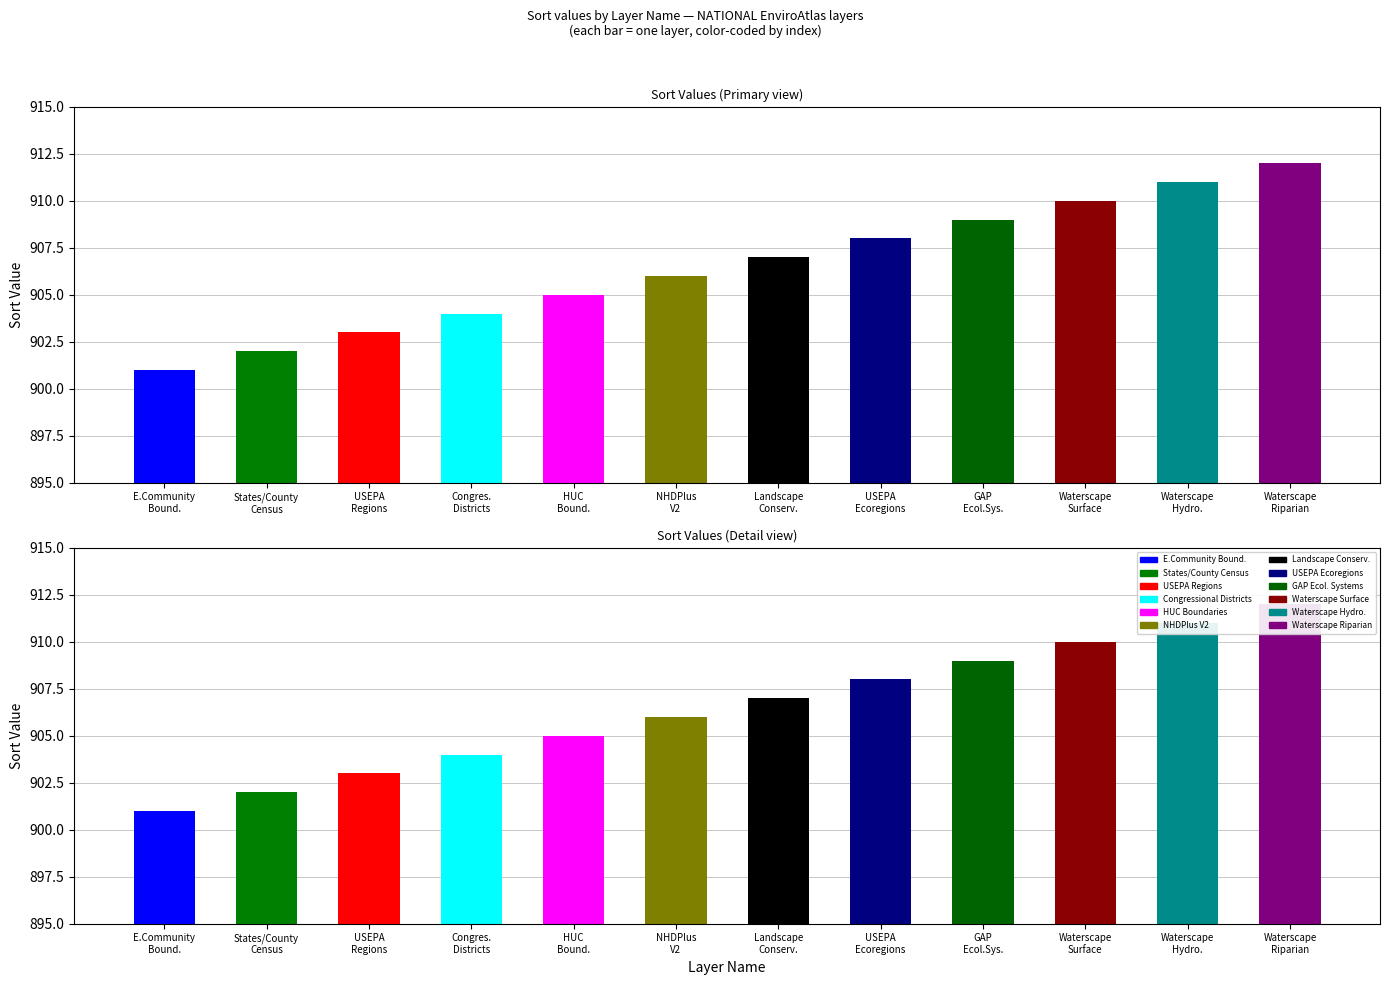

List the labels in order of value, largest first.

Waterscape - Riparian zone, Waterscape - Hydrologically connected, Waterscape - Surface water, GAP Ecological Systems, USEPA Ecoregions, Landscape Conservation, NHDPlus V2 features, HUC Boundaries, Congressional Districts, USEPA Regions, States/County/Census, EnviroAtlas Community Boundaries